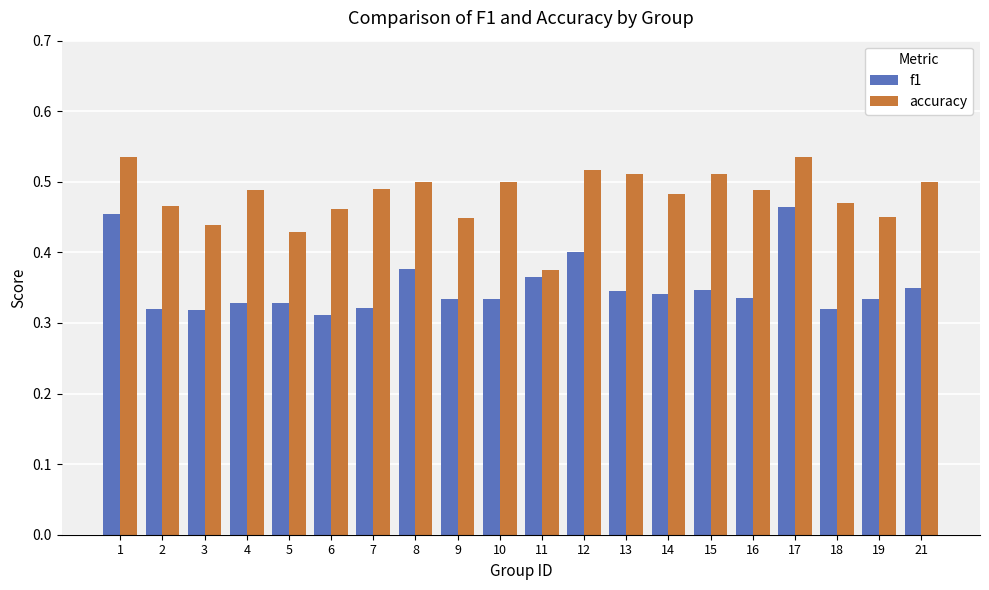

At which label does accuracy reach its minimum?

11